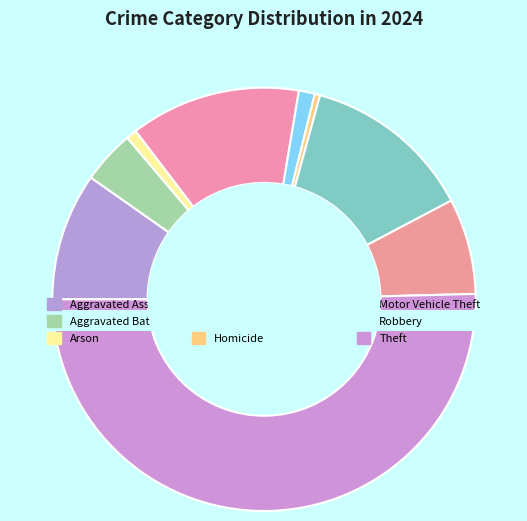

Is it true that Aggravated Assault is 22% of the pie?

False